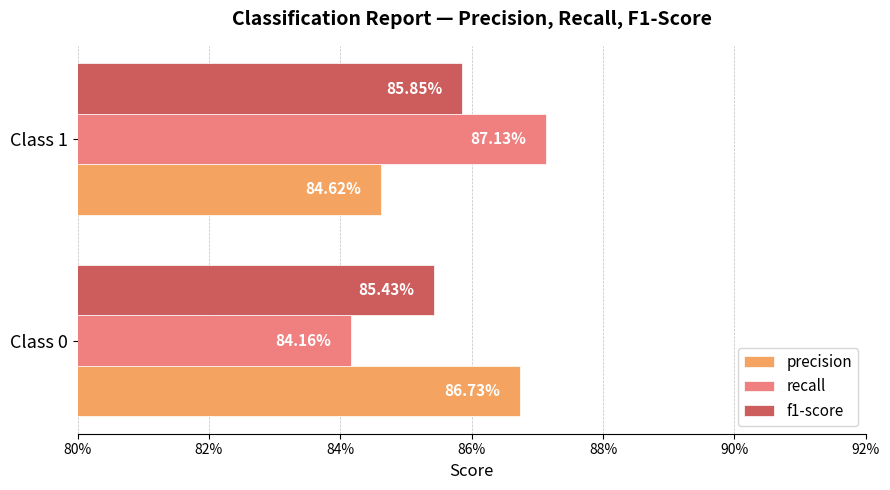

What are all the series names shown in the legend?

precision, recall, f1-score